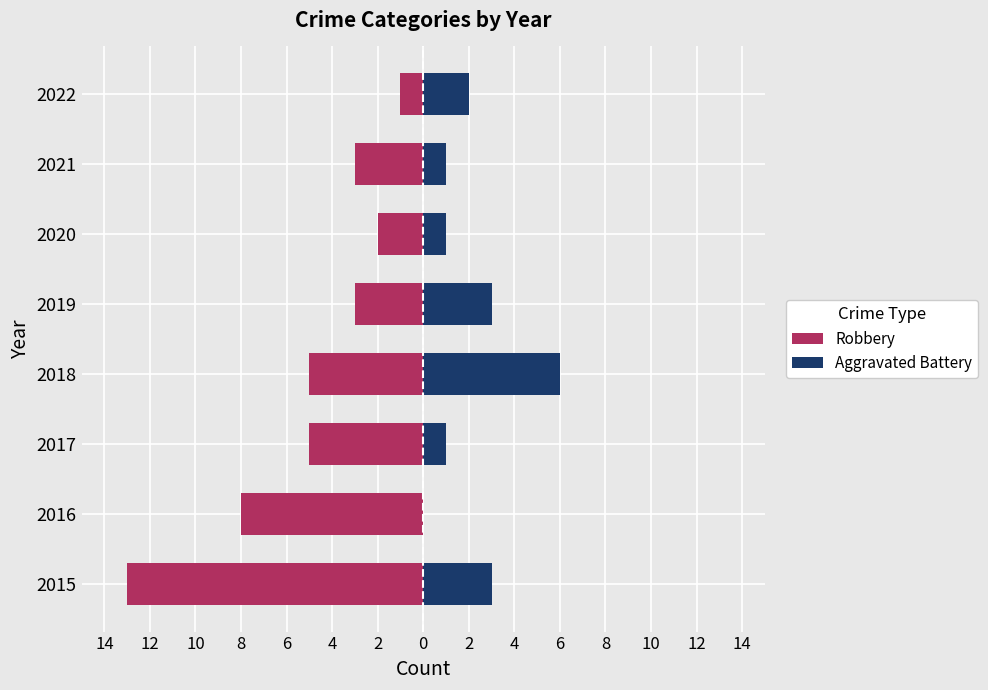

Are the bars horizontal?

Yes